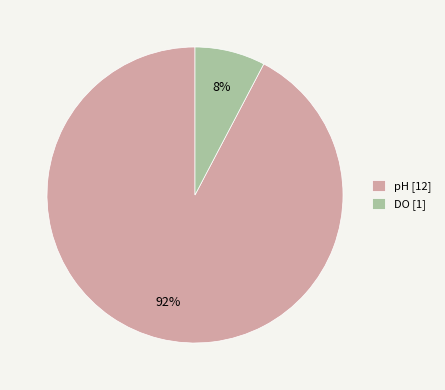

To the nearest percent, what is the combined percentage of DO [1] and pH [12]?

100%